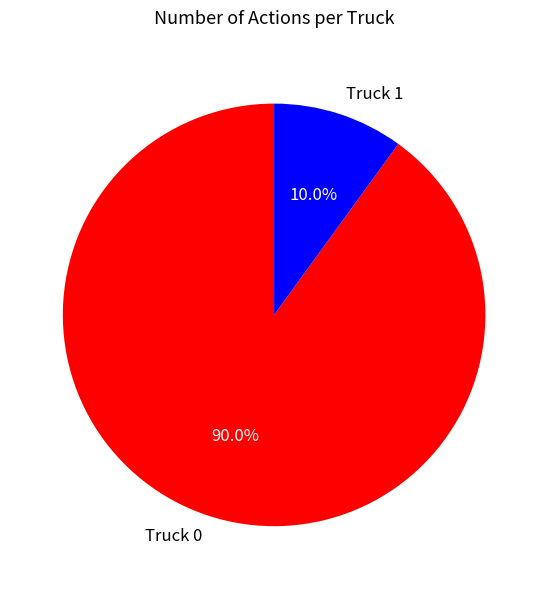

What is the smallest slice in the pie chart?

Truck 1